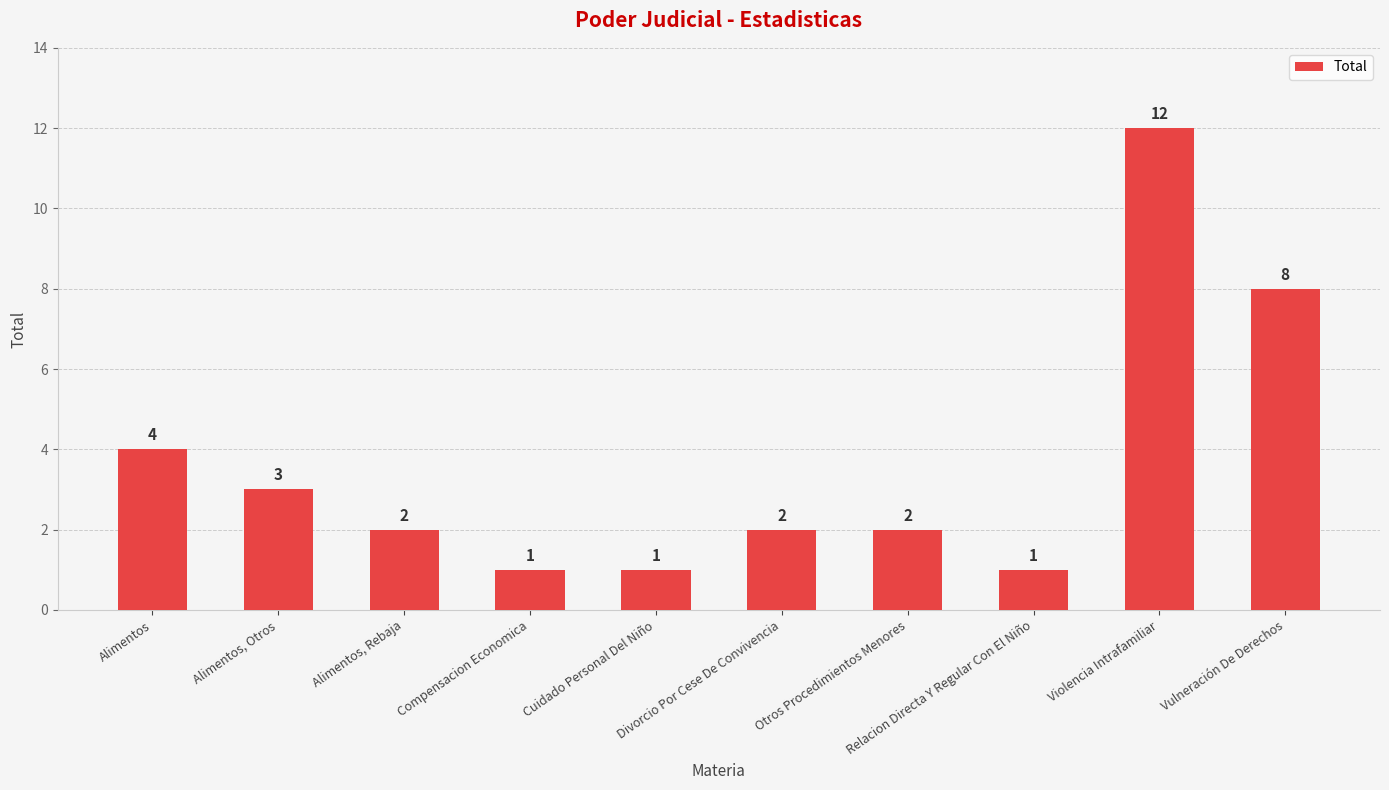

True or false: the data shows 1 at Relacion Directa Y Regular Con El Niño.

True